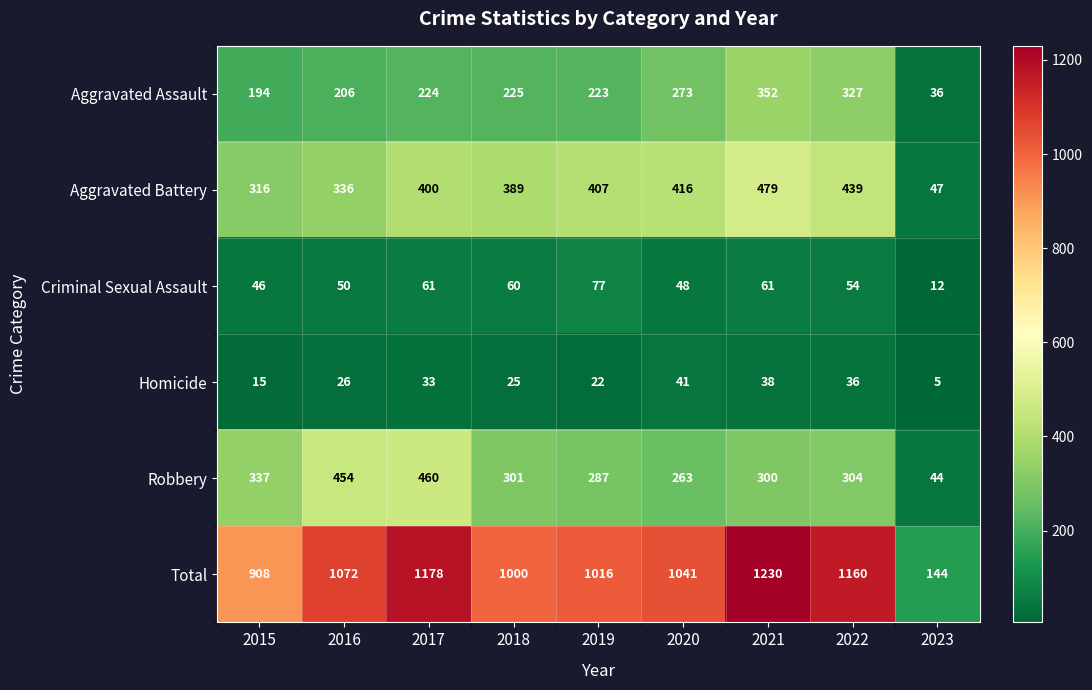

Is the value of Homicide at 2020 greater than the value of Criminal Sexual Assault at 2019?

No